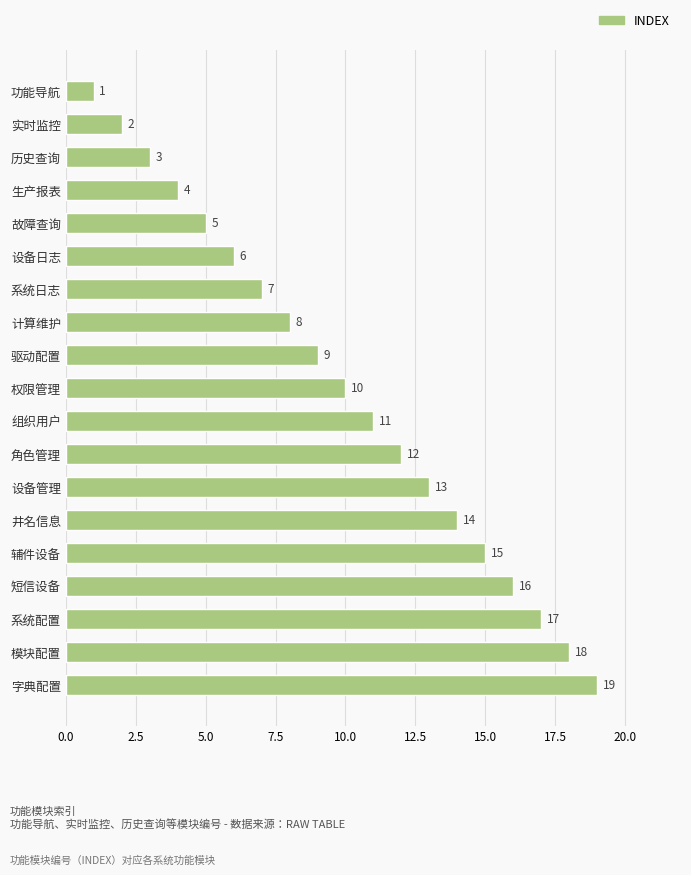

Is it true that the value at 组织用户 is 11?

True